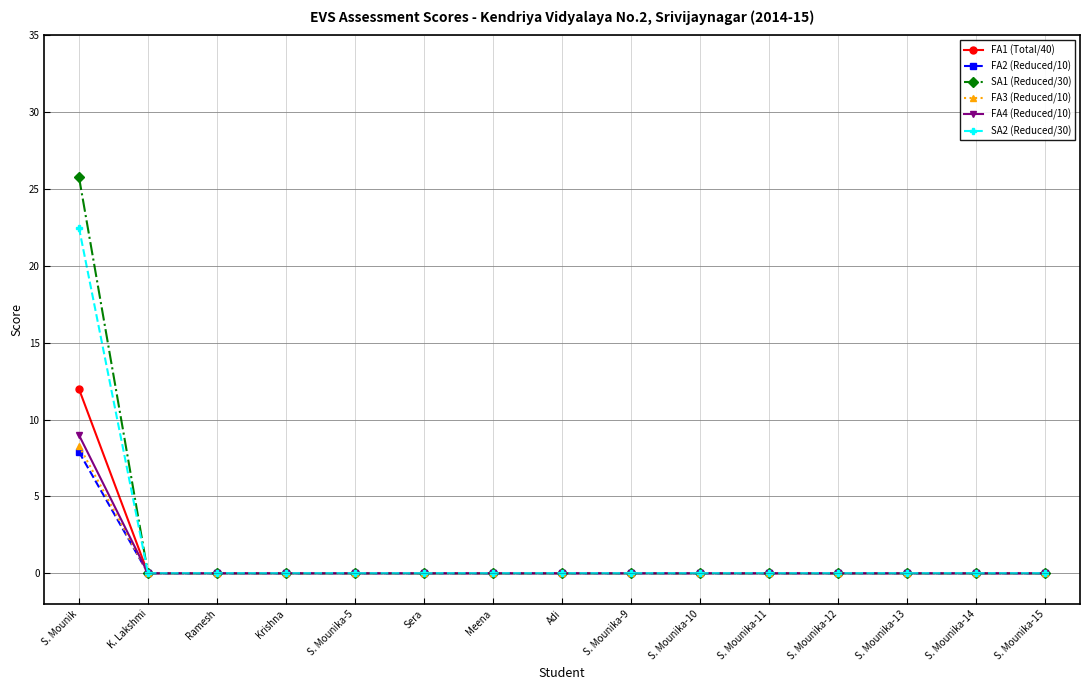

At which label does SA2 (Reduced/30) reach its peak?

S. Mounik